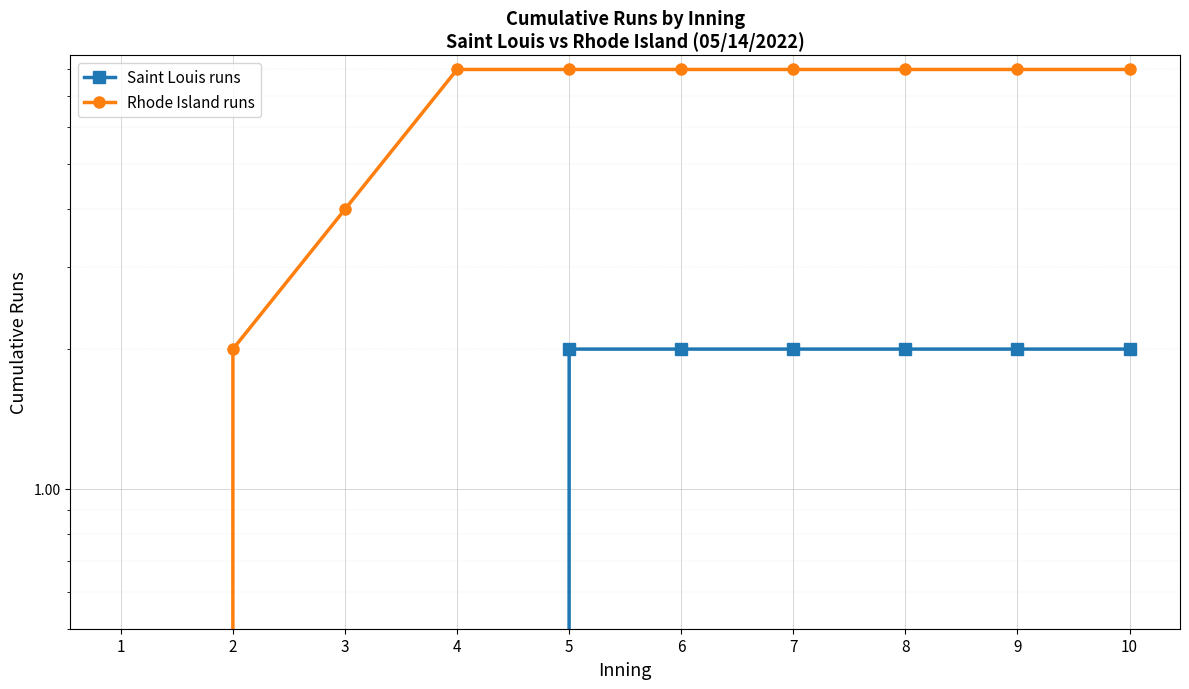

Between 3 and 7, which series saw the biggest shift?

Rhode Island runs